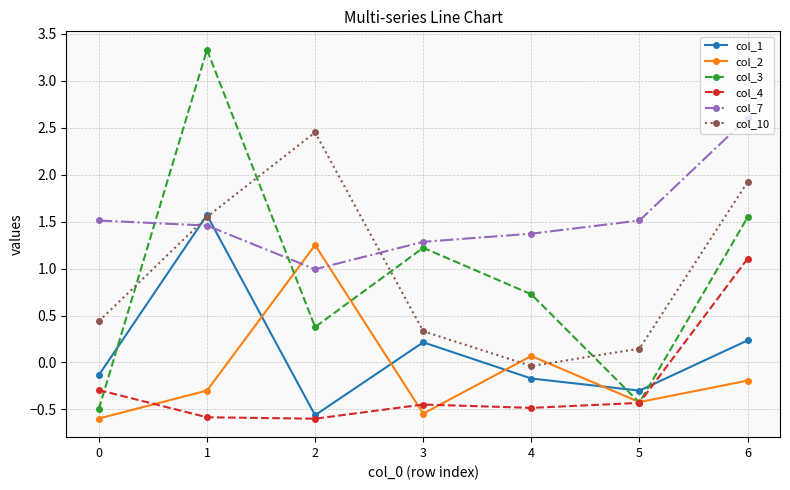

Is this an area chart (filled region under the line)?

No